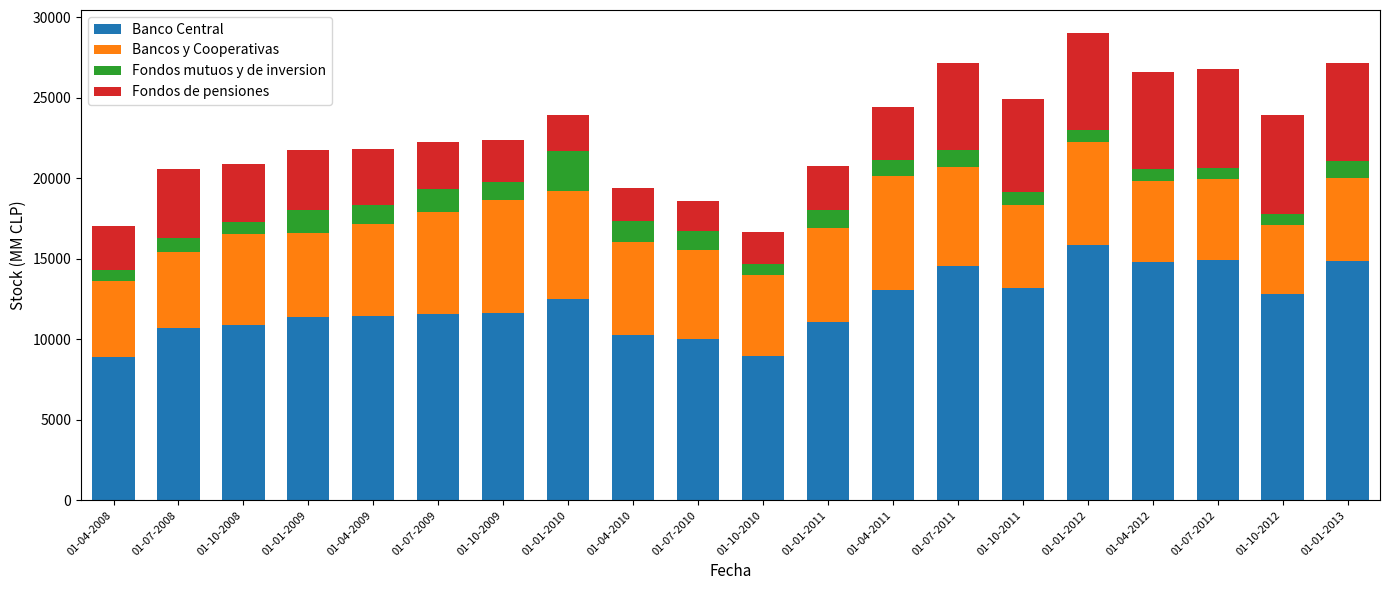

Does the chart contain any negative values?

No